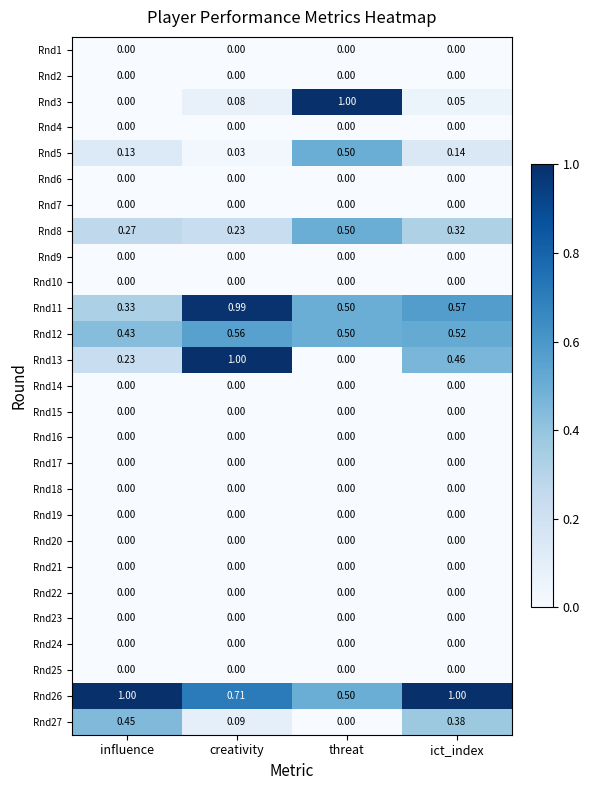

Is the value of Rnd11 at influence greater than the value of Rnd9 at ict_index?

Yes